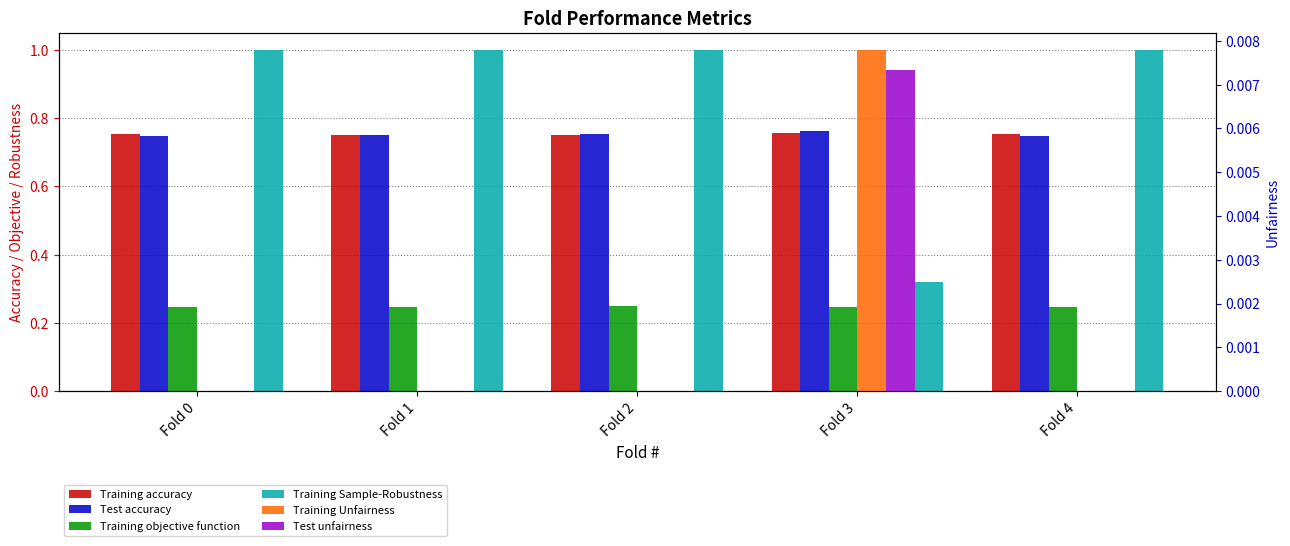

Which category has the lowest value across all series?

Fold 0